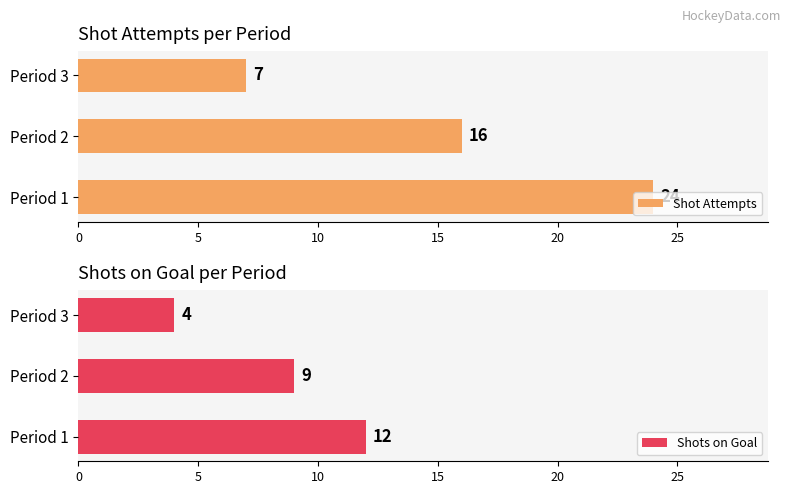

Which series has the largest total across all categories?

Shot Attempts